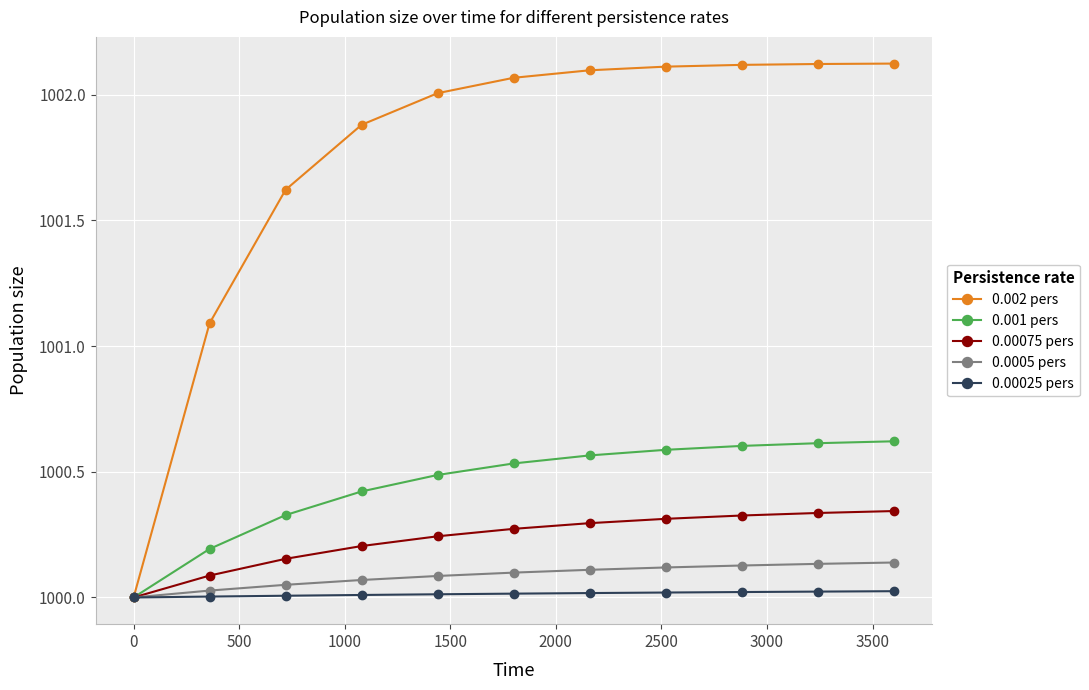

Rank the series by their maximum value, from lowest to highest.

0.00025 pers, 0.0005 pers, 0.00075 pers, 0.001 pers, 0.002 pers